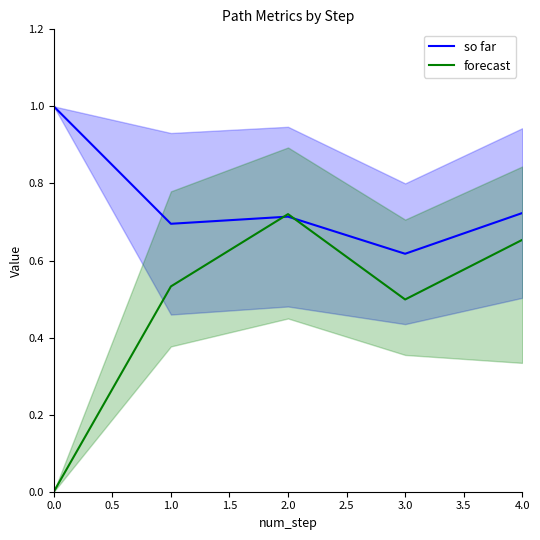

True or false: forecast and so far intersect in this chart.

True